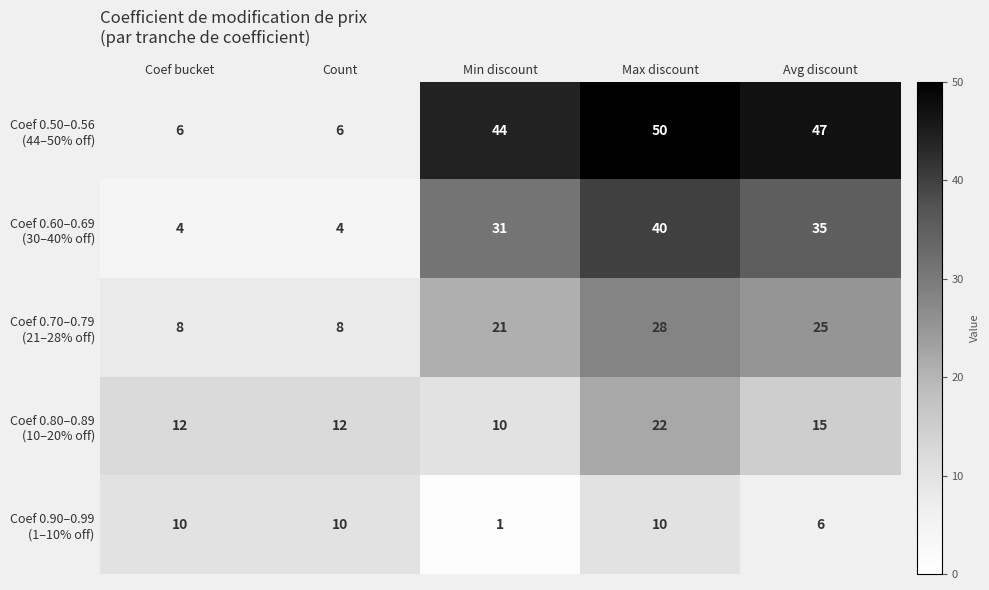

Which label corresponds to the largest value in the chart?

Max discount